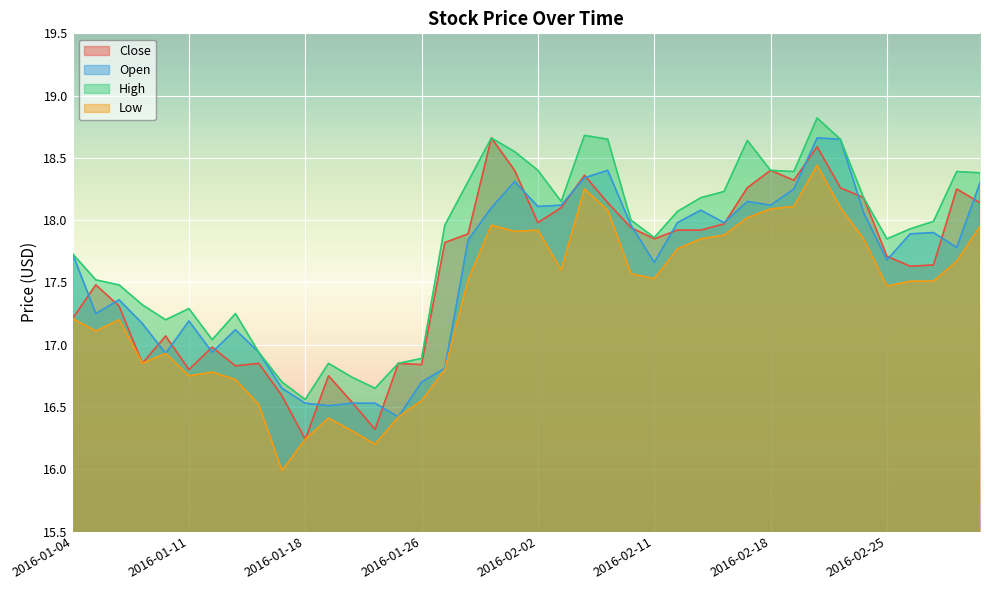

Count the number of data series in this chart.

4